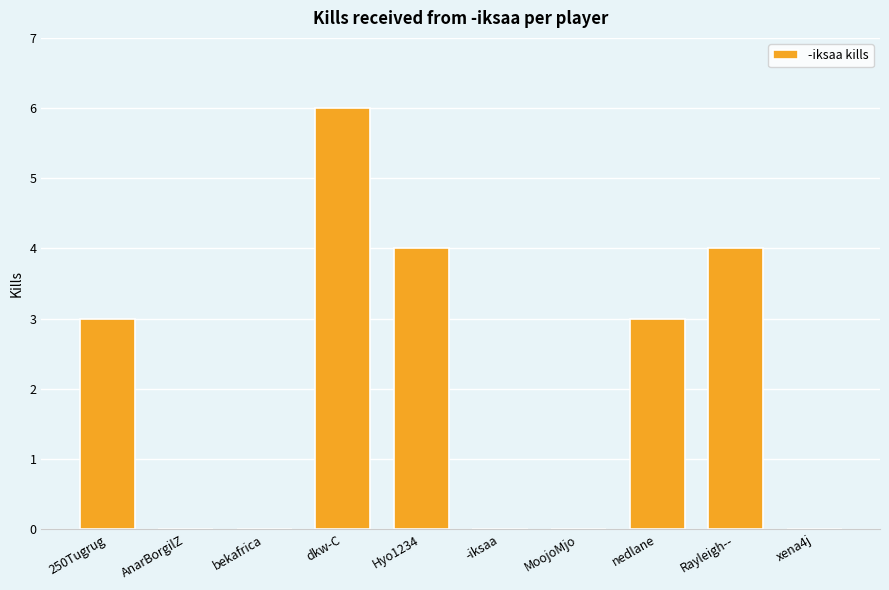

What is the difference between the values at -iksaa and Rayleigh--?

4